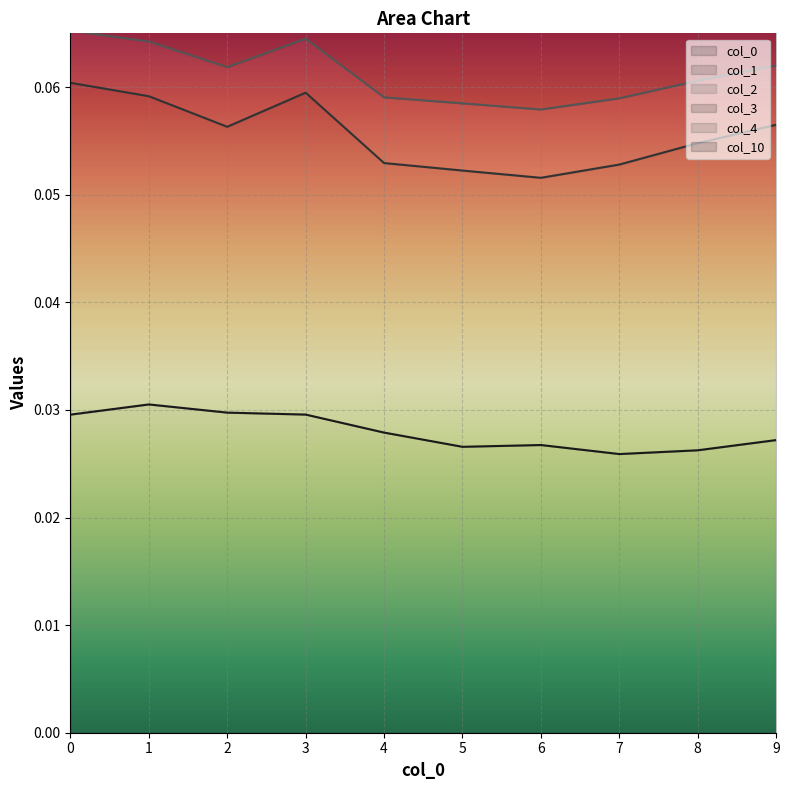

Does the chart display data point markers on the line(s)?

No